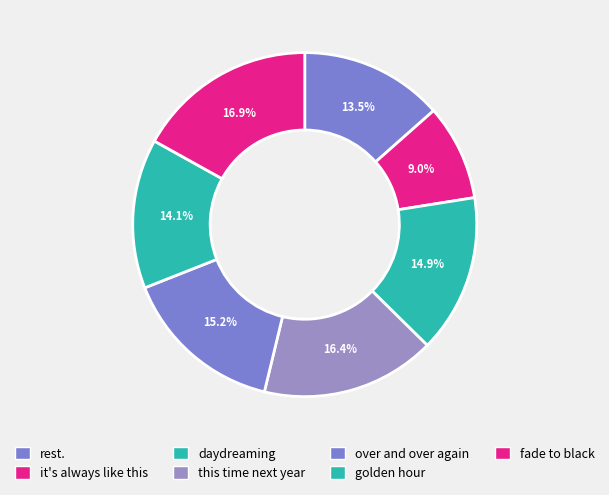

Is this time next year the majority of the pie?

No